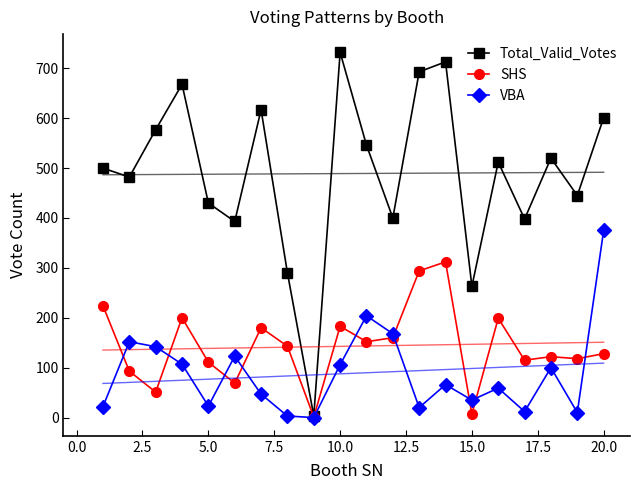

What is the value of the SHS point at the 19th from the left?

118